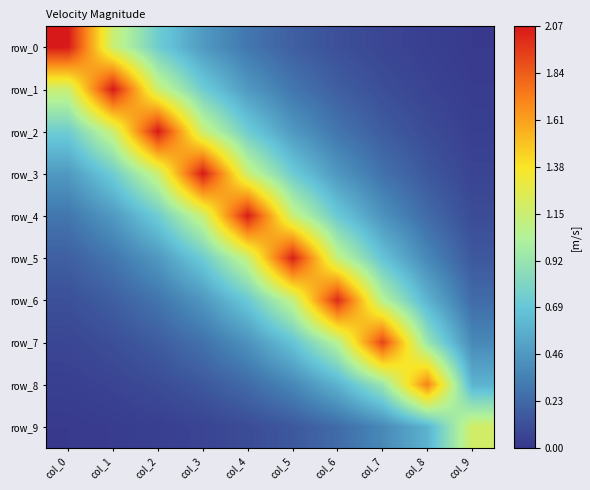

What is the sum of the row_6 values at col_4 and col_6?

2.7